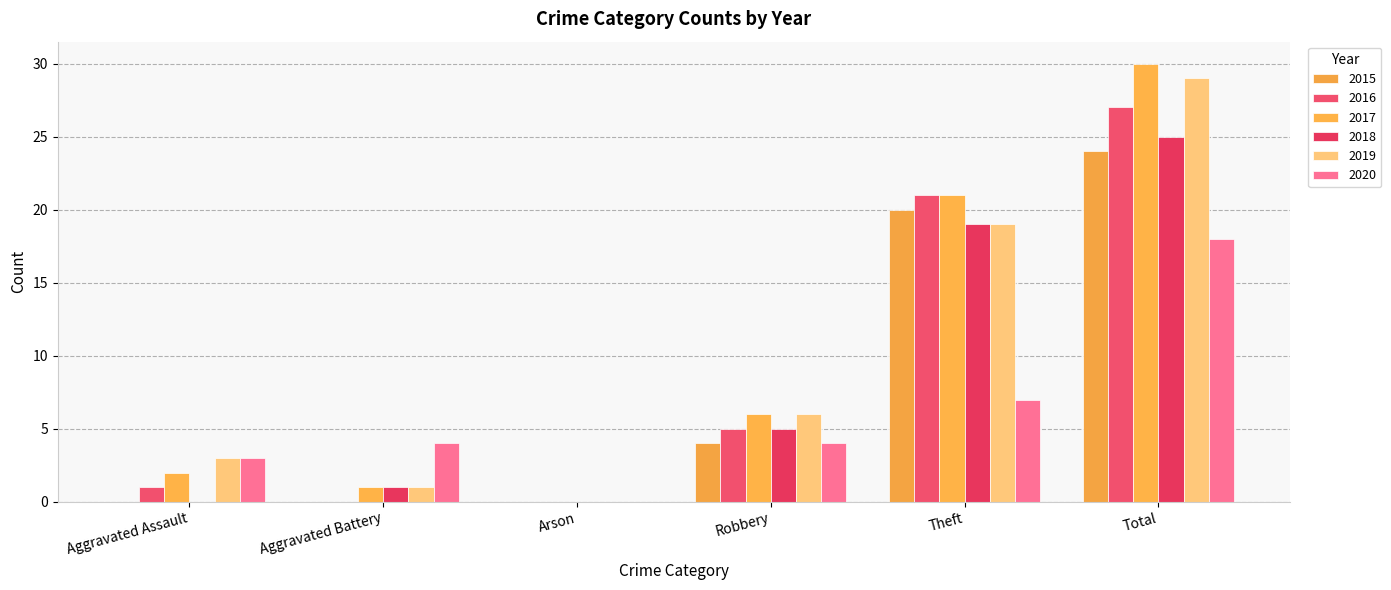

What is the value of the 2017 bar at the 5th from the left?

21